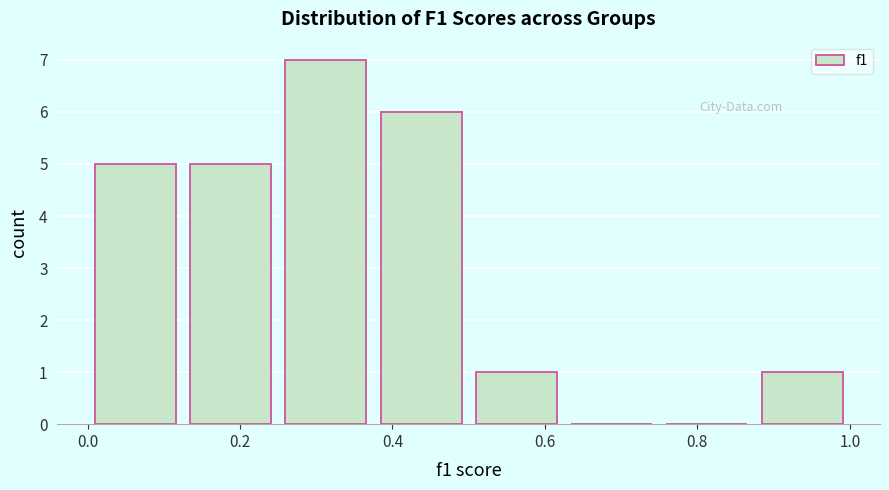

Over which range of the x-axis is the bar tallest?

0.250 to 0.375